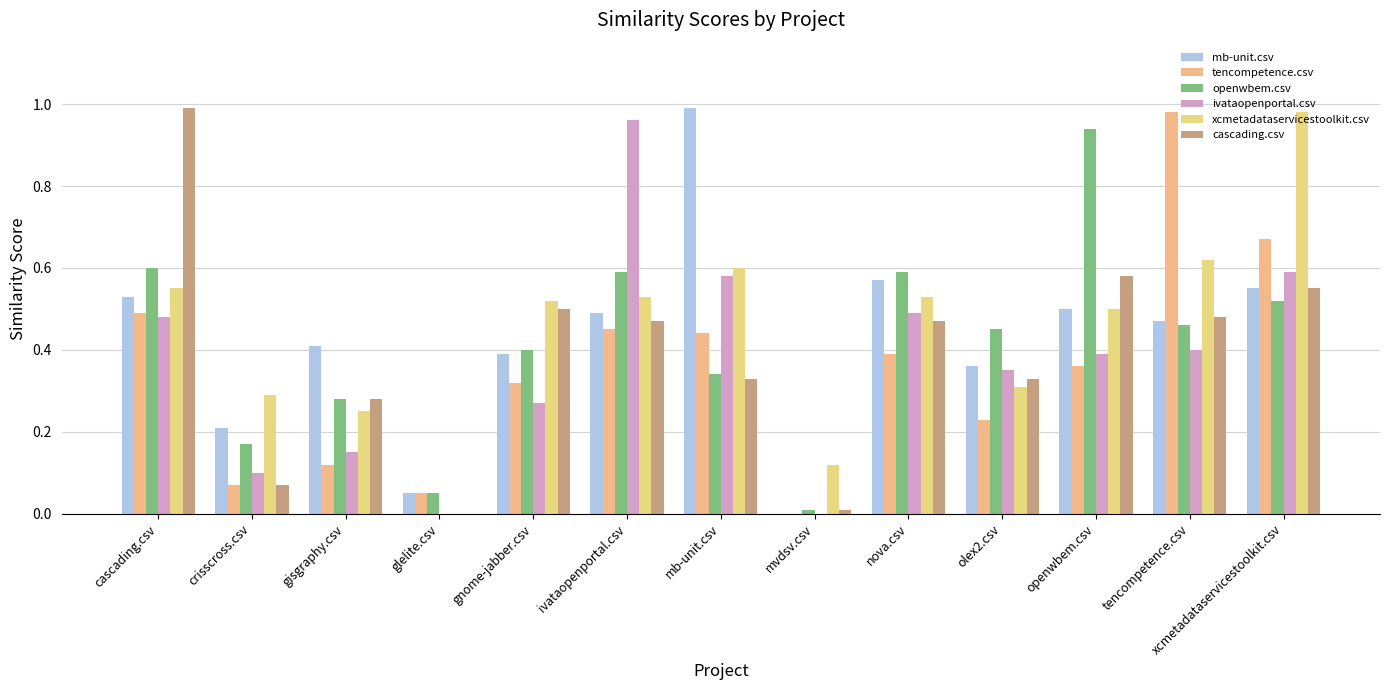

Which category has the highest value in the tencompetence.csv series?

tencompetence.csv